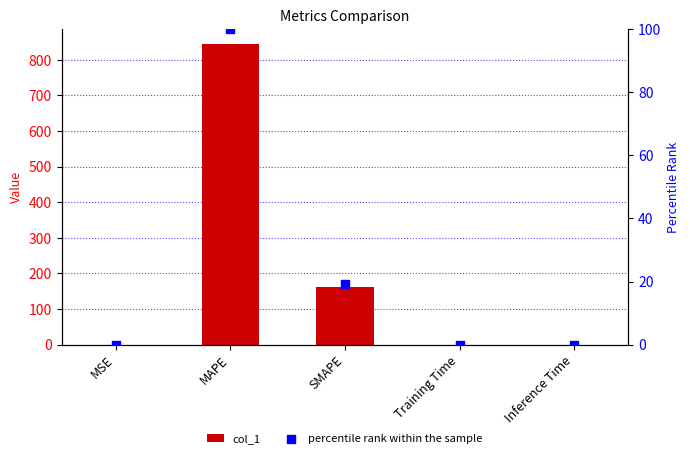

Is the value of percentile rank within the sample at MSE greater than the value of col_1 at Inference Time?

Yes